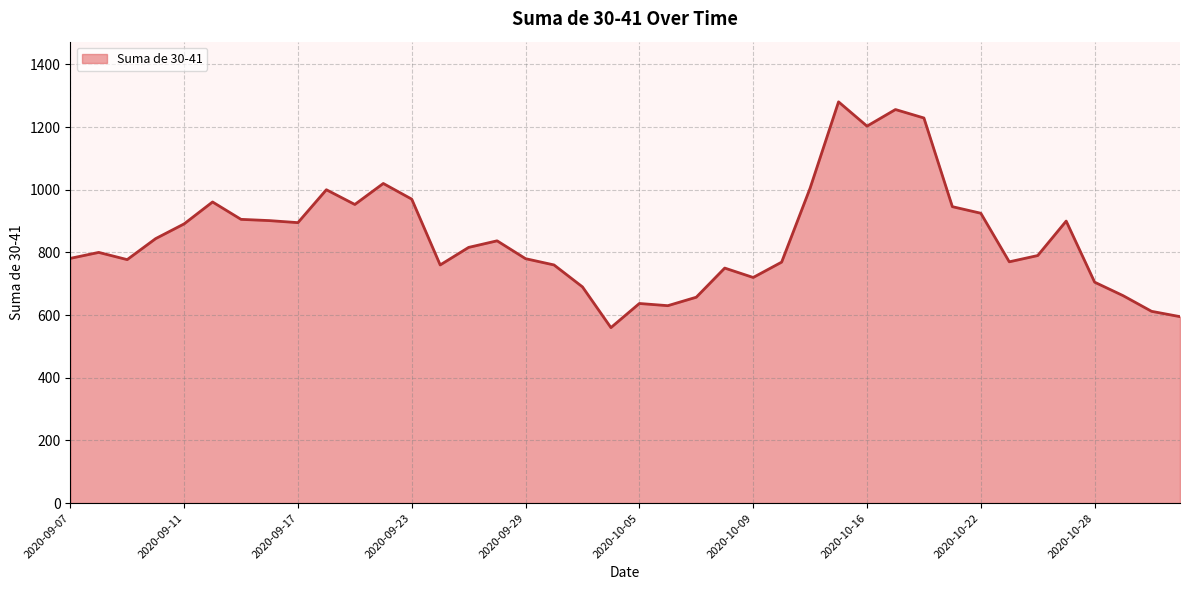

What is the sum of all values?

33943.5